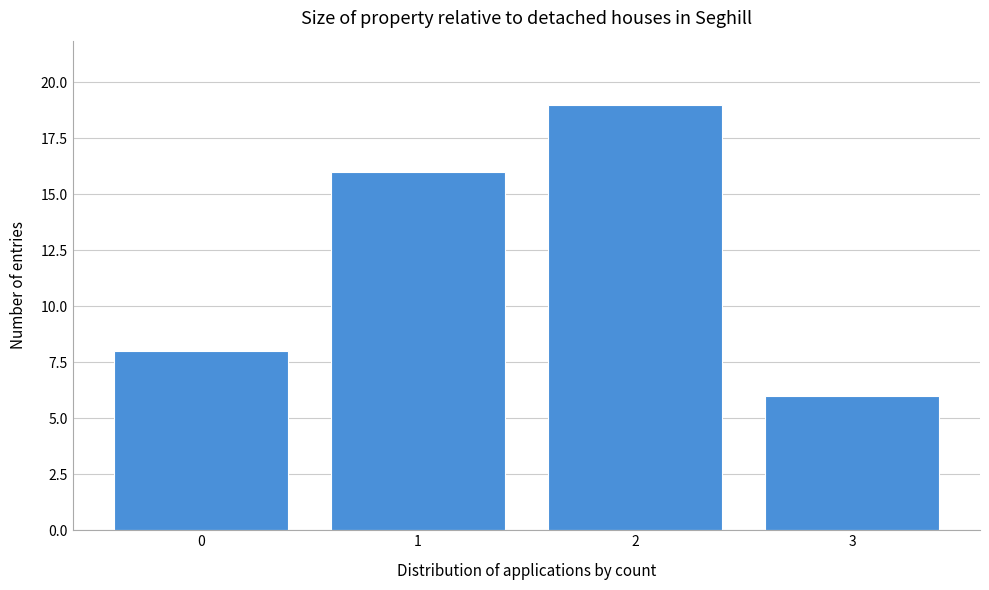

Over which range of the x-axis is the bar tallest?

1.5 to 2.5